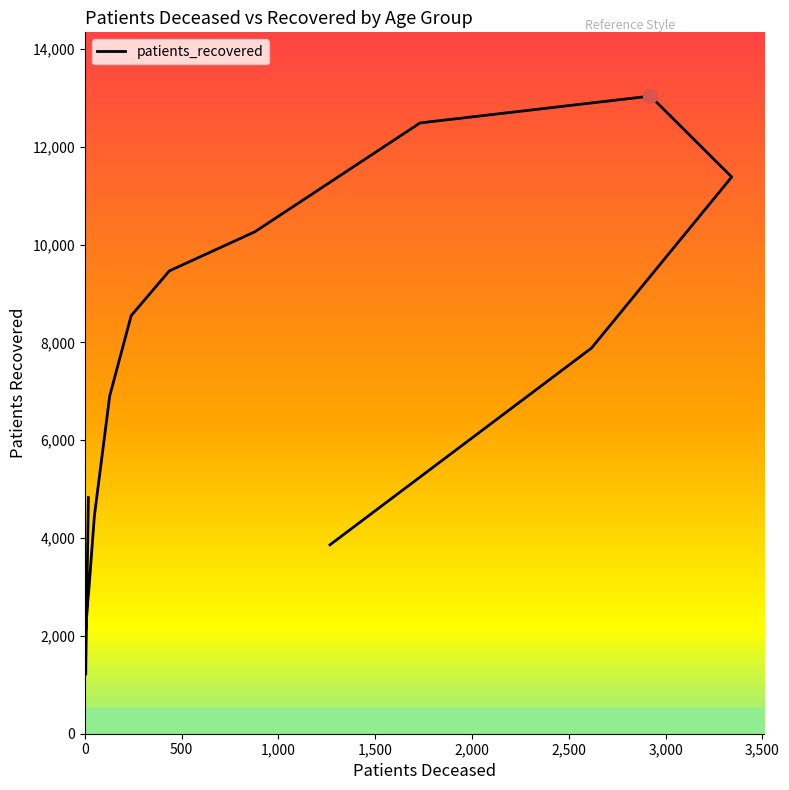

How many points are lower than both their immediate neighbors (excluding endpoints)?

1